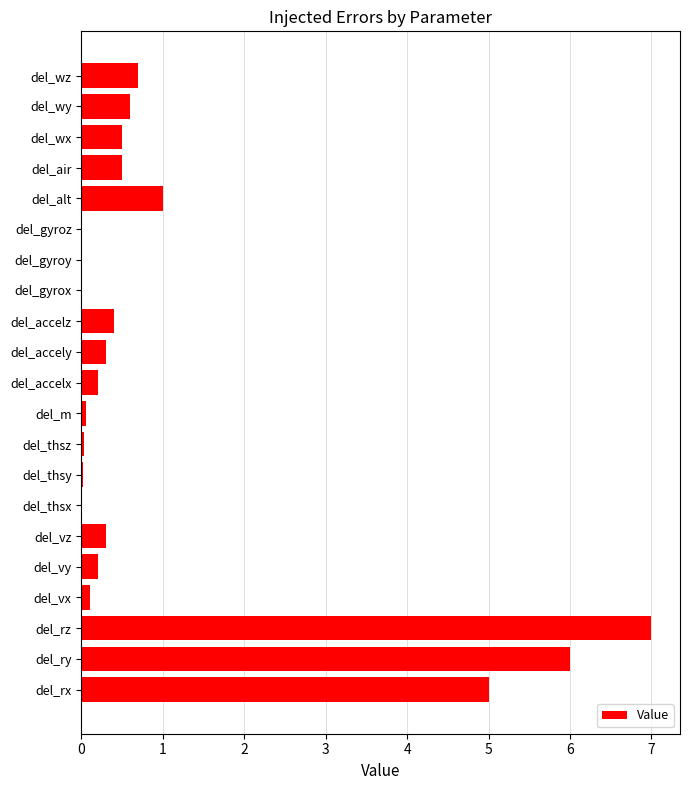

What is the greatest value displayed?

7.0